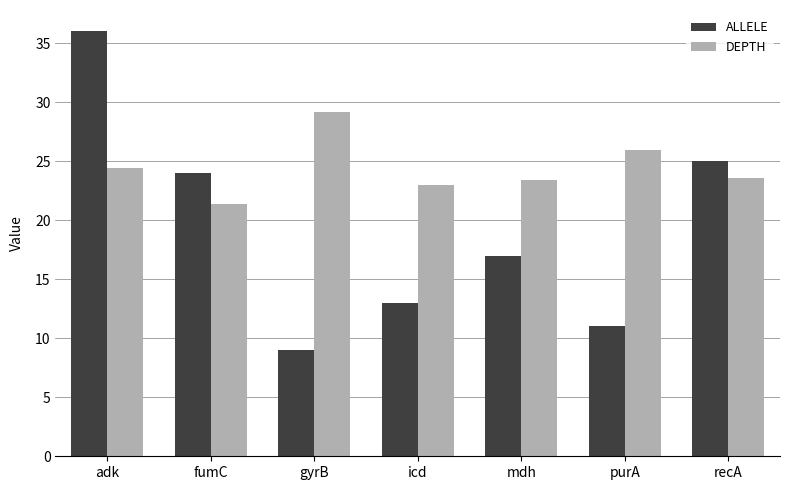

List the series in order of their overall mean, highest first.

DEPTH, ALLELE